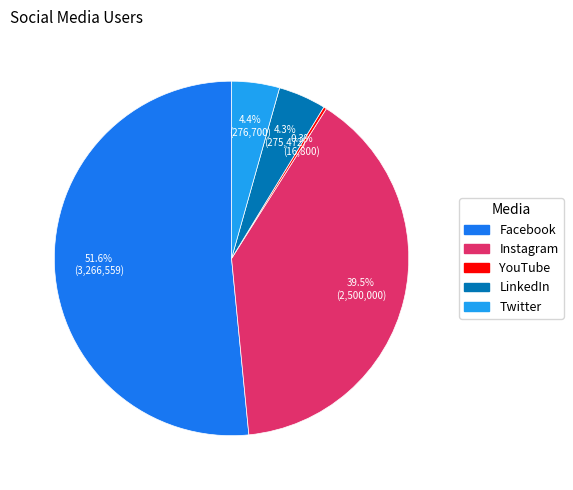

To the nearest percent, what is the combined percentage of Twitter and Instagram?

44%